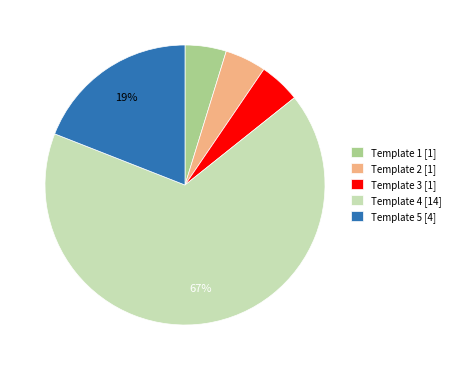

Do Template 3 [1] and Template 4 [14] together represent more than half of the pie?

Yes